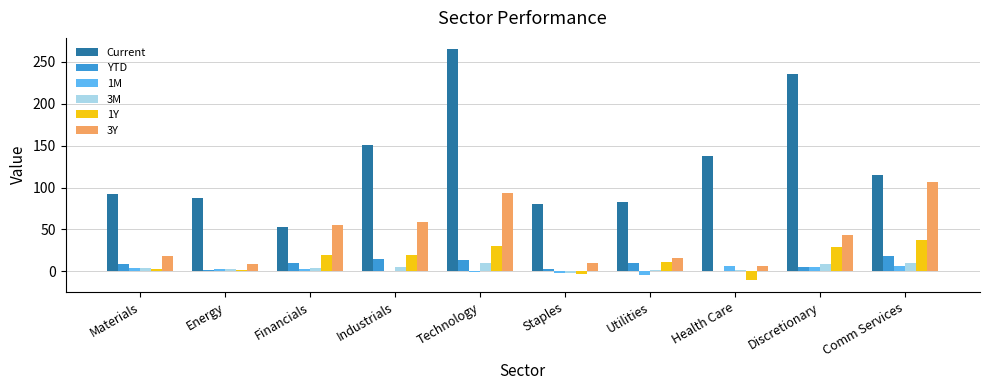

Are the bars grouped side by side (vs. stacked)?

Yes